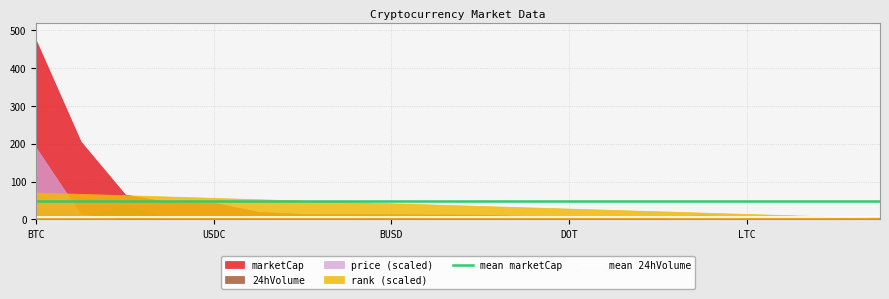

Count the number of categories in the chart.

20